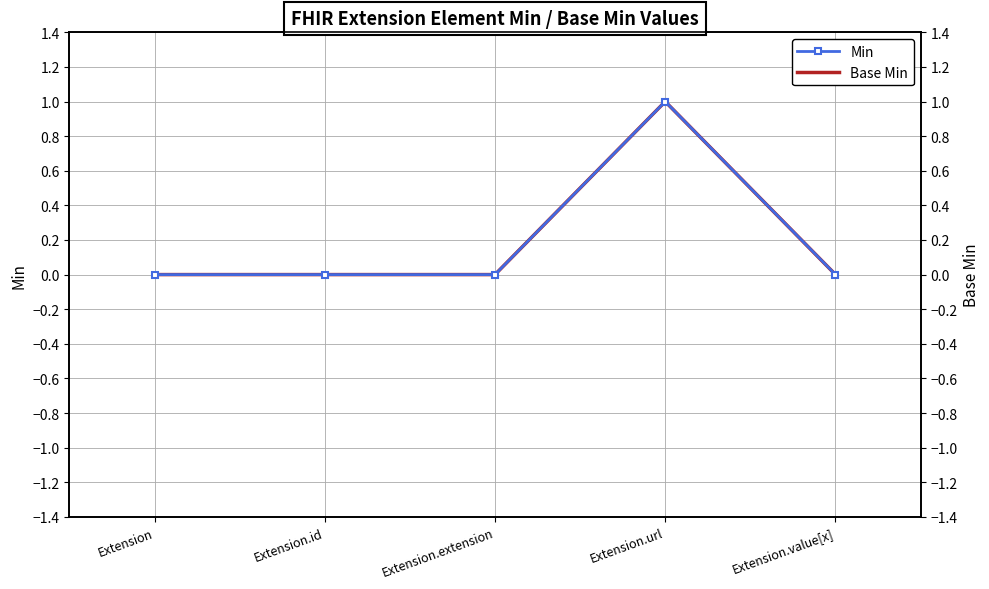

Reading left to right, extract all data points from this chart.

Min: Extension=0	Extension.id=0	Extension.extension=0	Extension.url=1	Extension.value[x]=0
Base Min: Extension=0	Extension.id=0	Extension.extension=0	Extension.url=1	Extension.value[x]=0